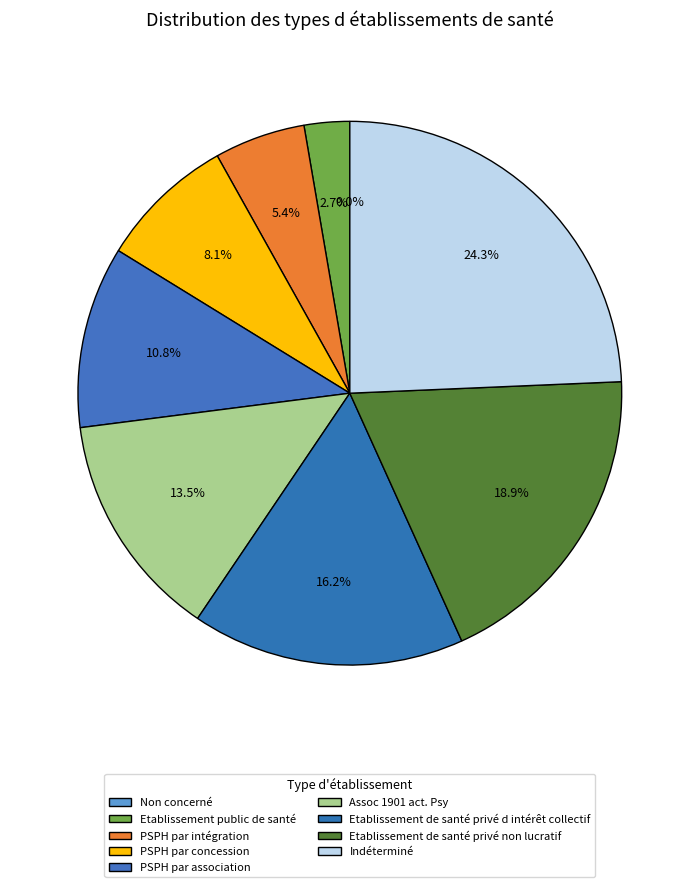

What percentage do PSPH par association and Indéterminé together represent?

35.1%